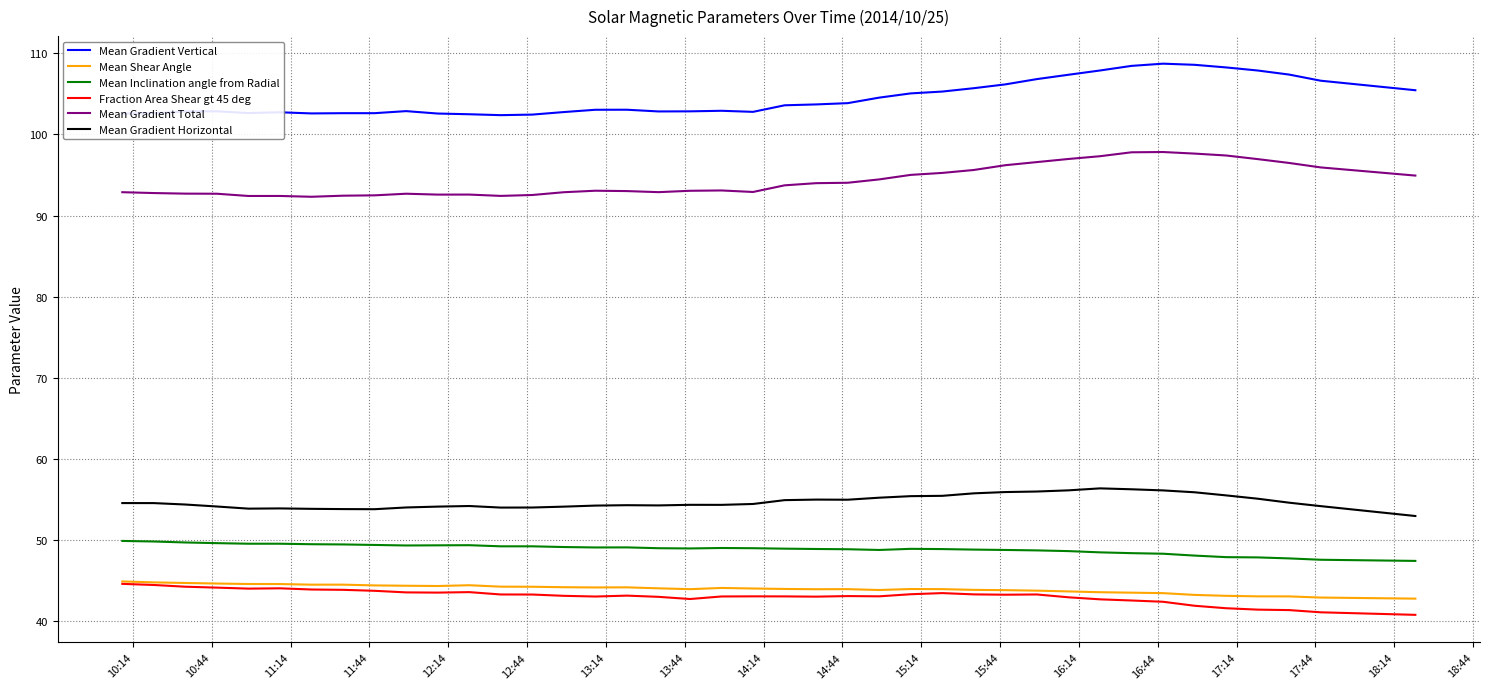

True or false: Mean Inclination angle from Radial and Mean Gradient Total cross at least once.

False